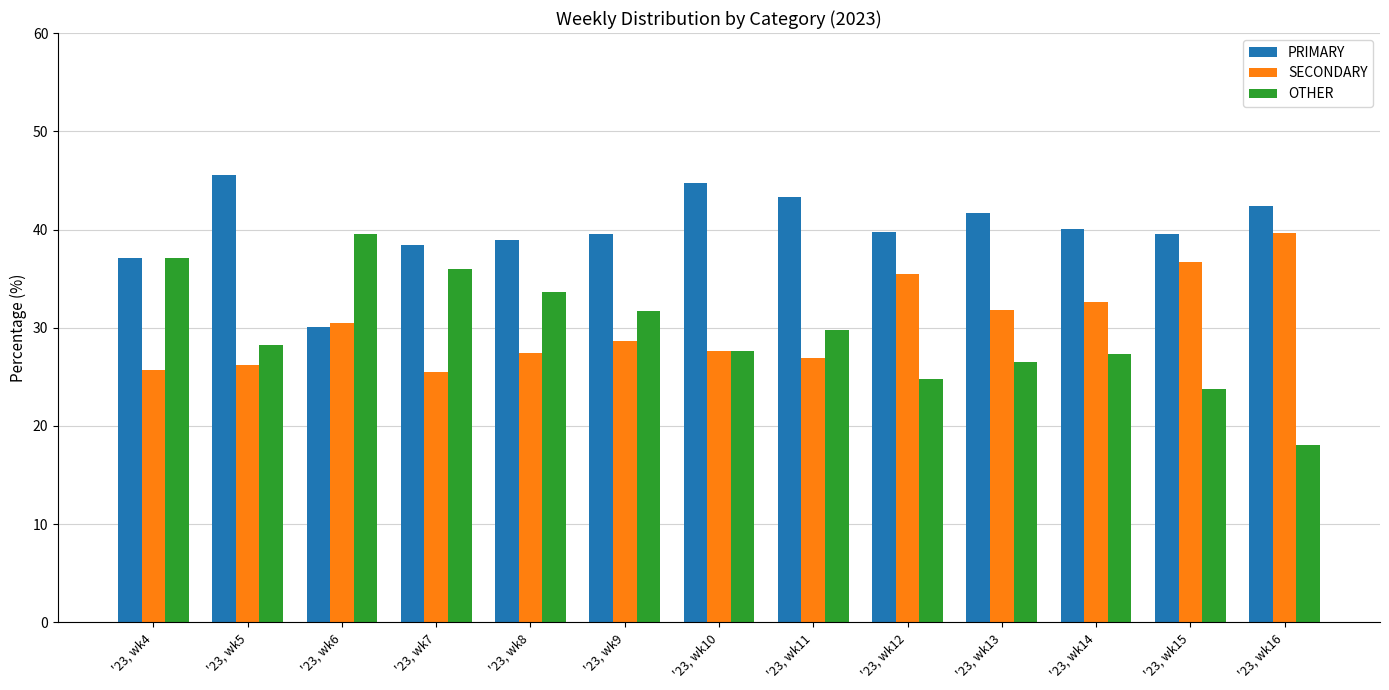

At '23, wk12, list the series in order from smallest to largest.

OTHER, SECONDARY, PRIMARY